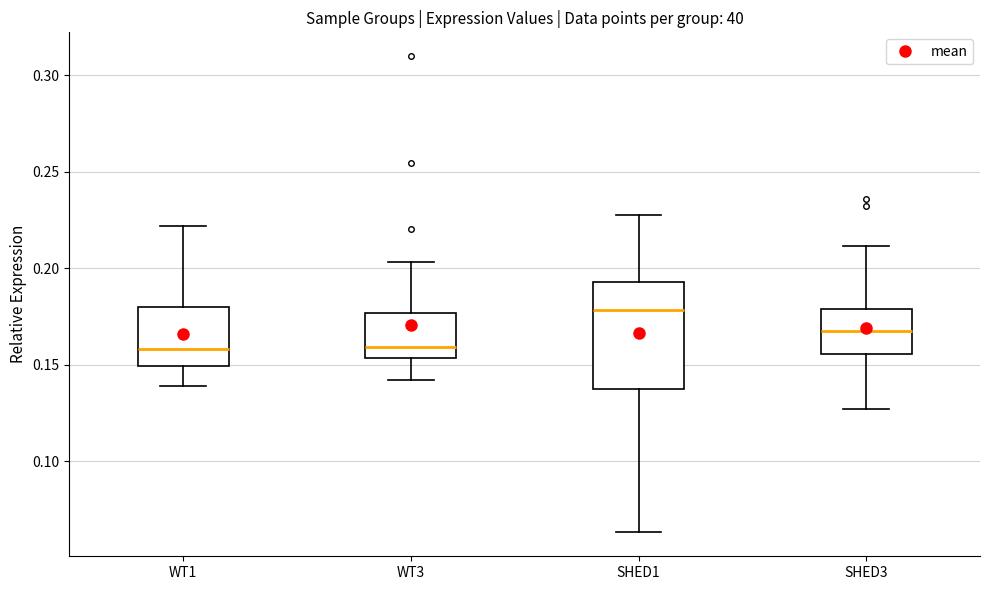

Reading left to right, read every box against the y-axis: the position of its median line, the range the box covers, and the ends of its whiskers. The values are not printed on the chart, so give them approximately, as read against the axis.

WT1: median 0.160, box 0.150 to 0.180, whiskers 0.140 to 0.220
WT3: median 0.160, box 0.155 to 0.175, whiskers 0.140 to 0.205
SHED1: median 0.180, box 0.140 to 0.195, whiskers 0.065 to 0.225
SHED3: median 0.165, box 0.155 to 0.180, whiskers 0.125 to 0.210